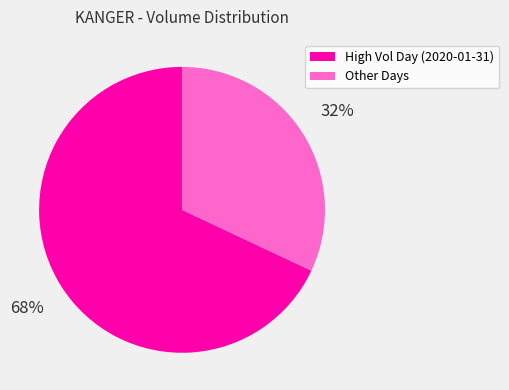

Count the number of slices in the pie.

2